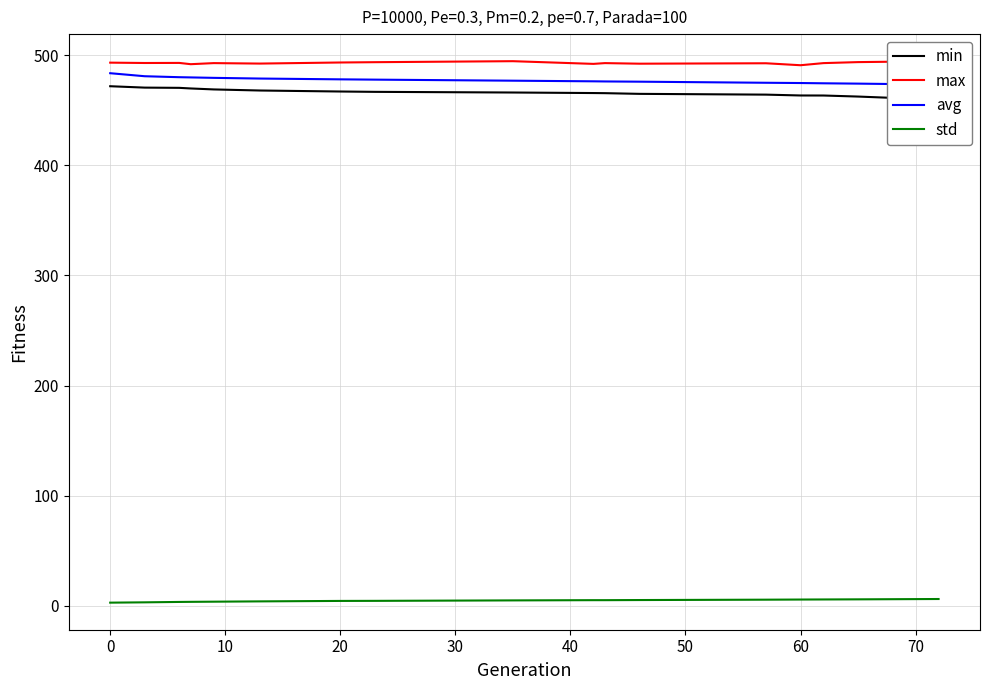

True or false: min and max intersect in this chart.

False